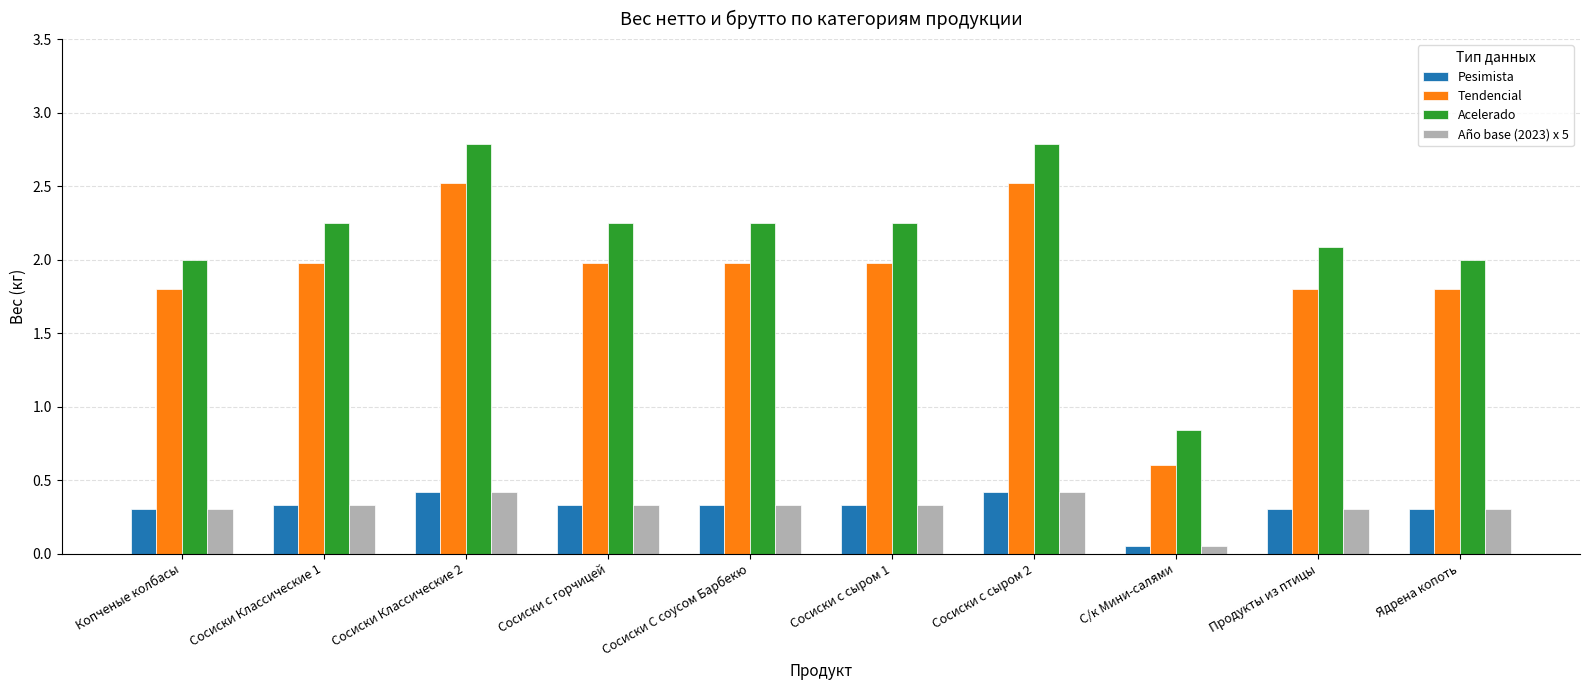

How many Año base (2023) x 5 values are between 0 and 1?

10